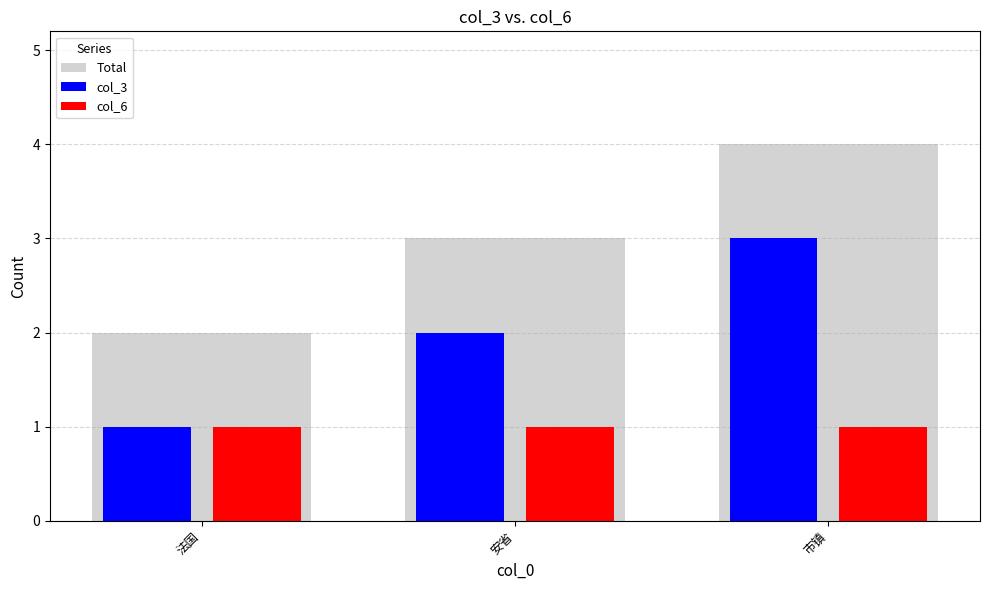

Which category has the lowest value in the Total series?

法国